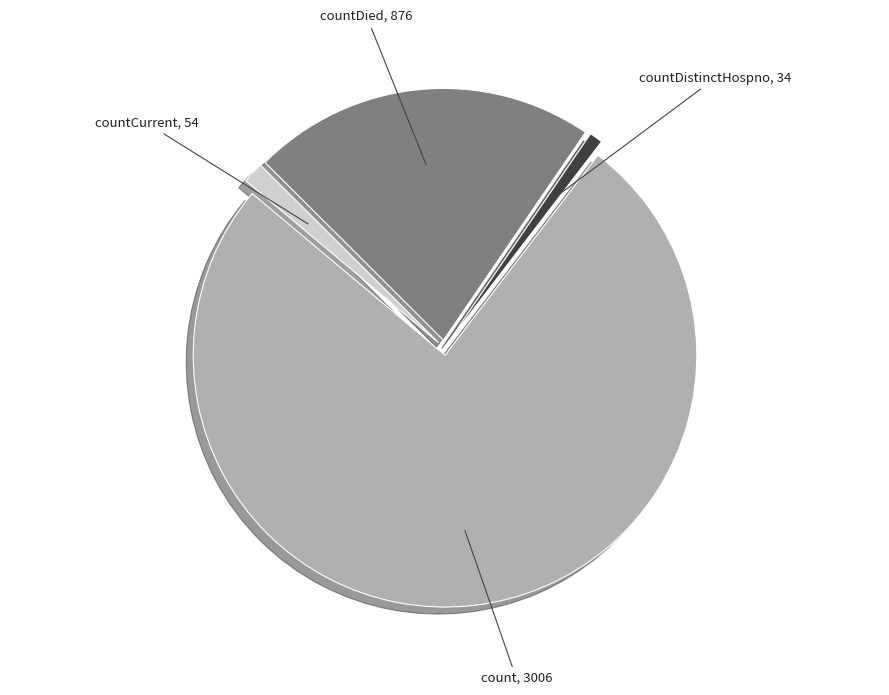

Does any single category account for the majority?

Yes